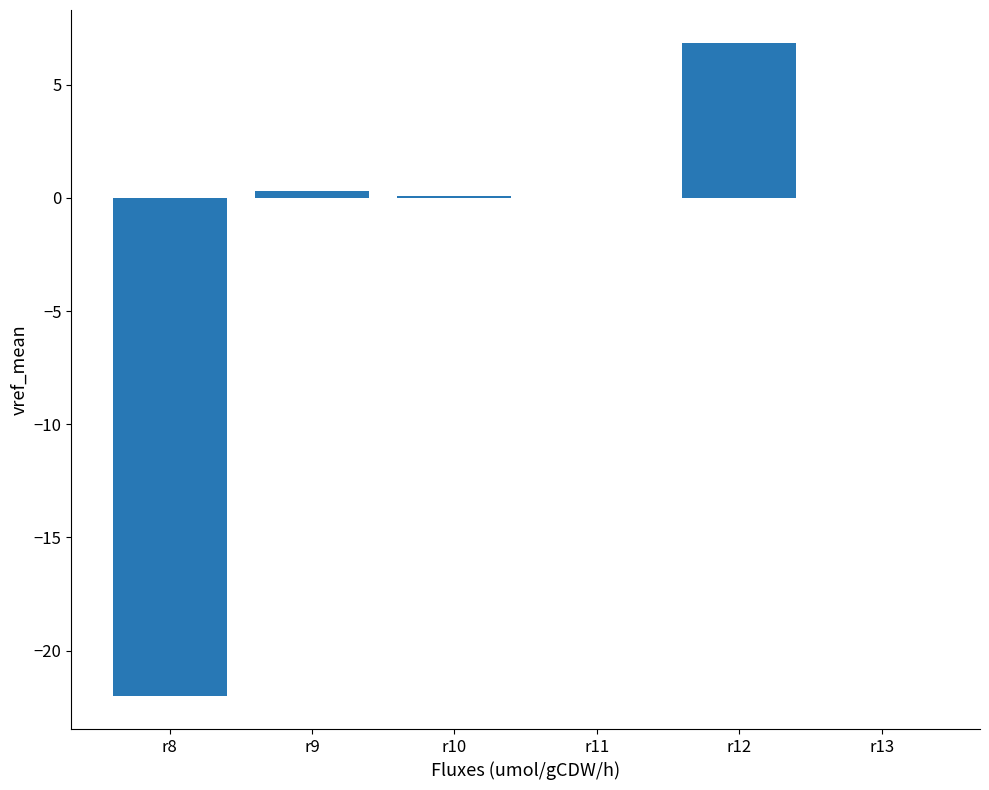

Which category has the highest value across all series?

r12